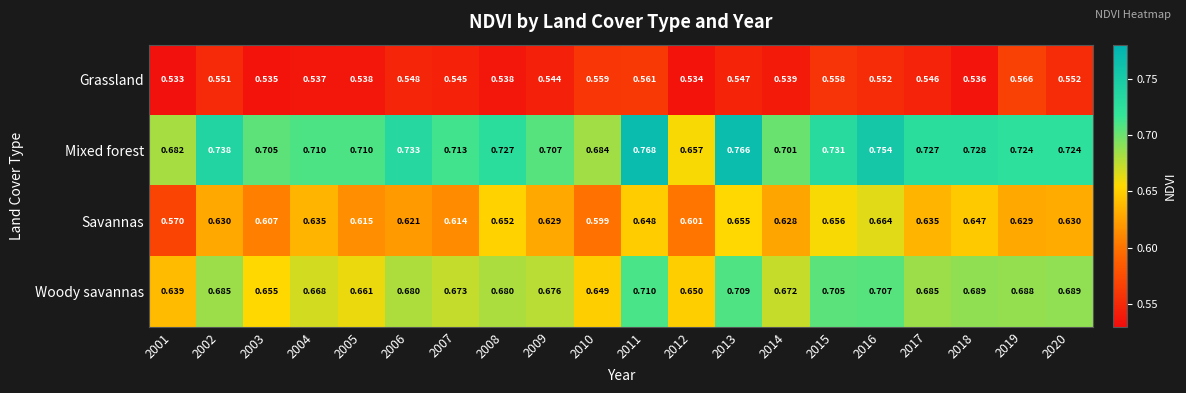

At 2012, list the series in order from smallest to largest.

Grassland, Savannas, Woody savannas, Mixed forest